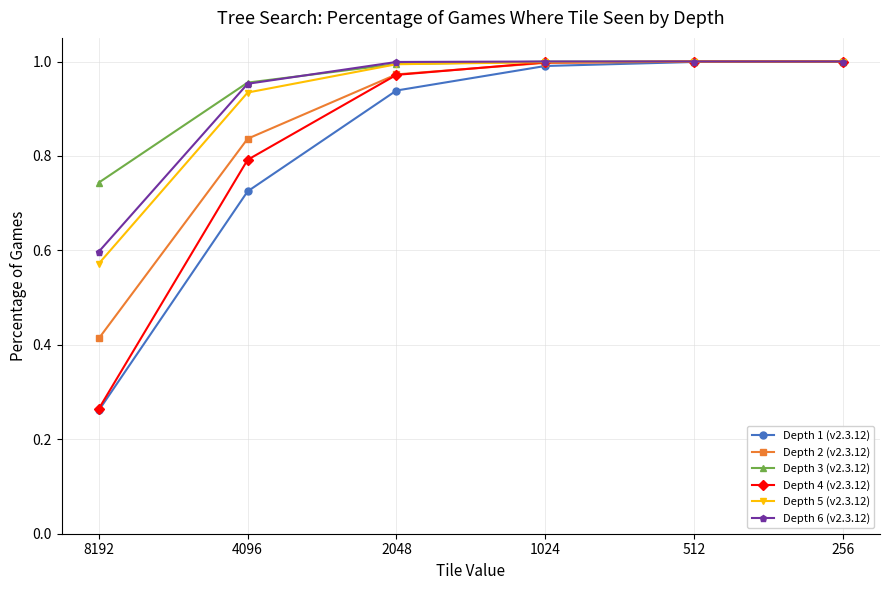

Which series changed the most between 8192 and 1024?

Depth 4 (v2.3.12)